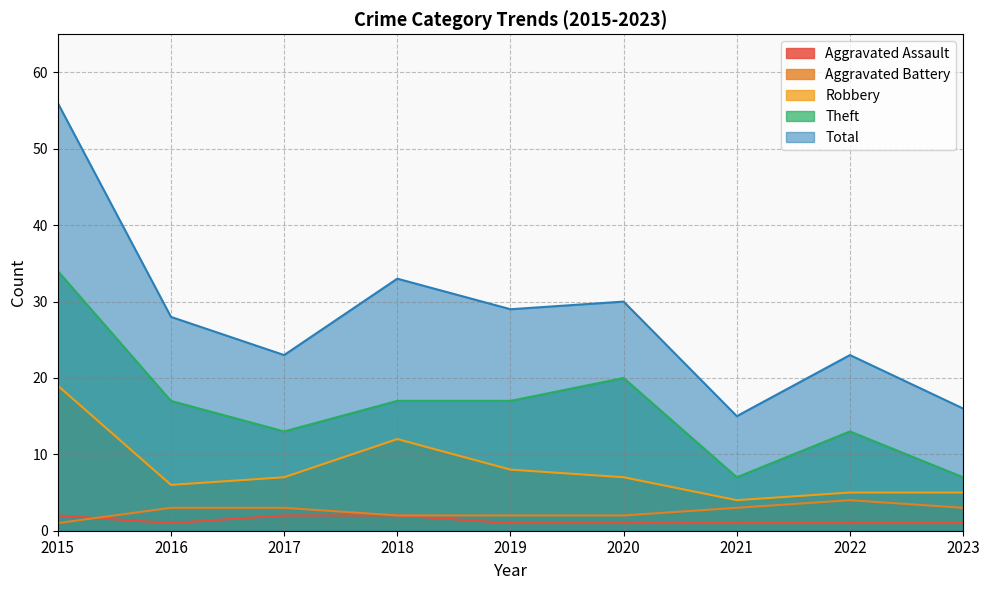

List the labels in order of Robbery value, smallest first.

2021, 2022, 2023, 2016, 2017, 2020, 2019, 2018, 2015